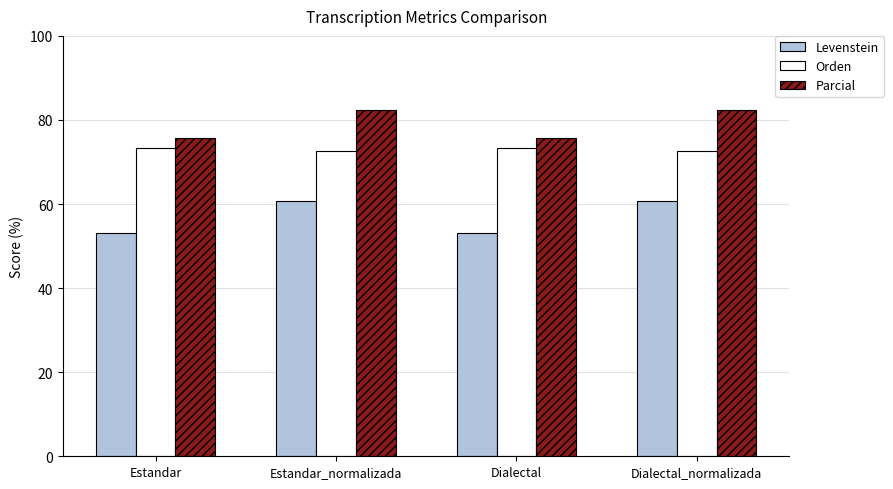

Reading left to right, what are all the values shown in this chart?

Levenstein: 53.2	60.6	53.2	60.6
Orden: 73.4	72.5	73.4	72.5
Parcial: 75.7	82.4	75.7	82.4